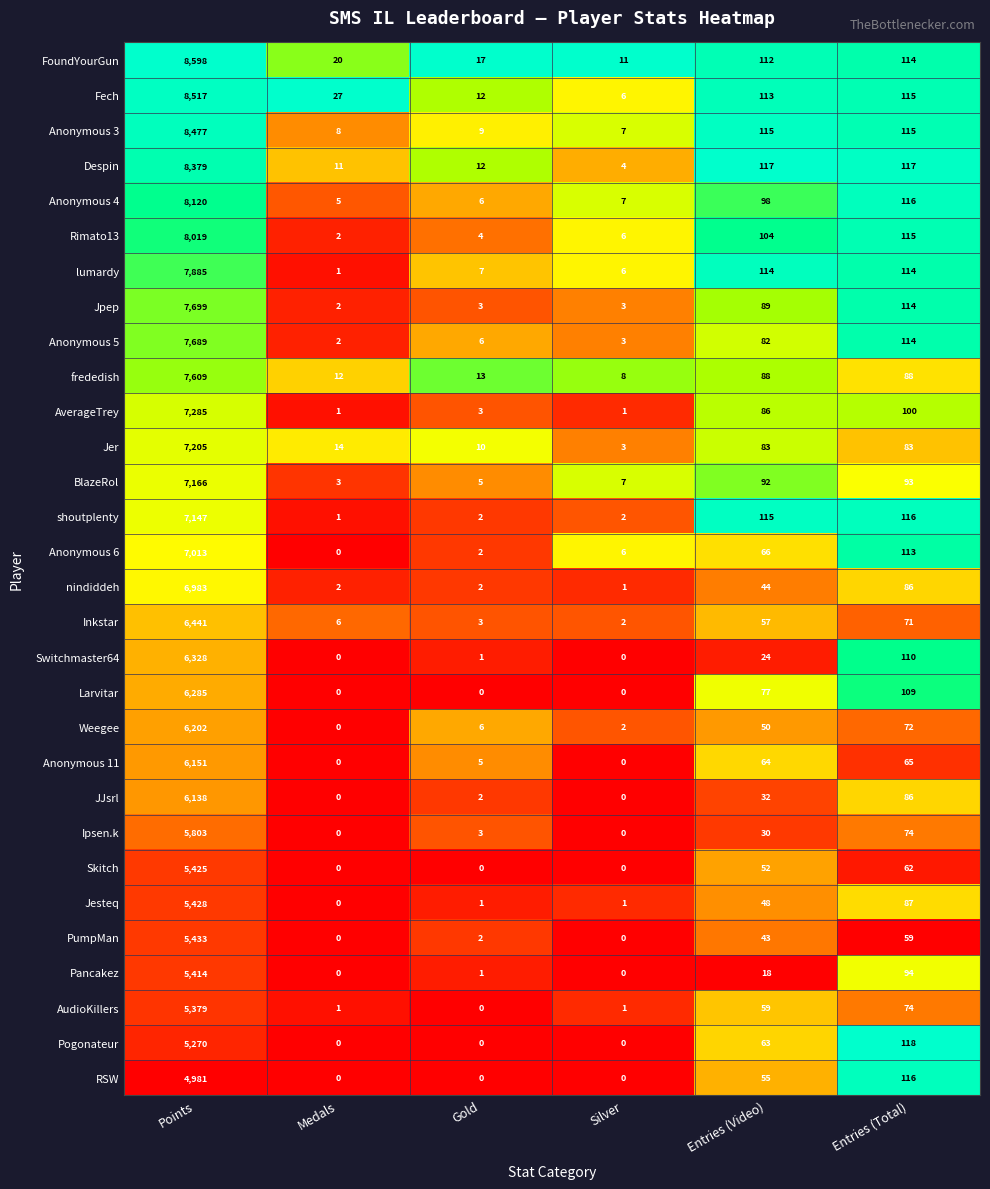

What is the maximum value shown in the chart?

8598